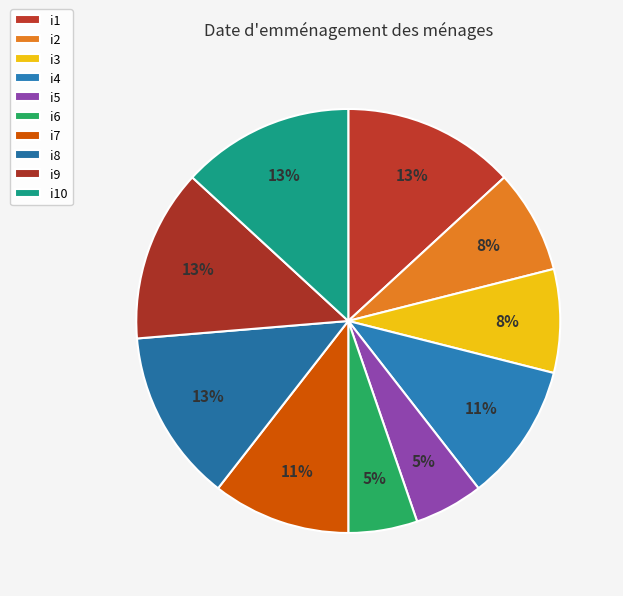

Rank the categories by value from lowest to highest.

i5, i6, i2, i3, i4, i7, i1, i8, i9, i10